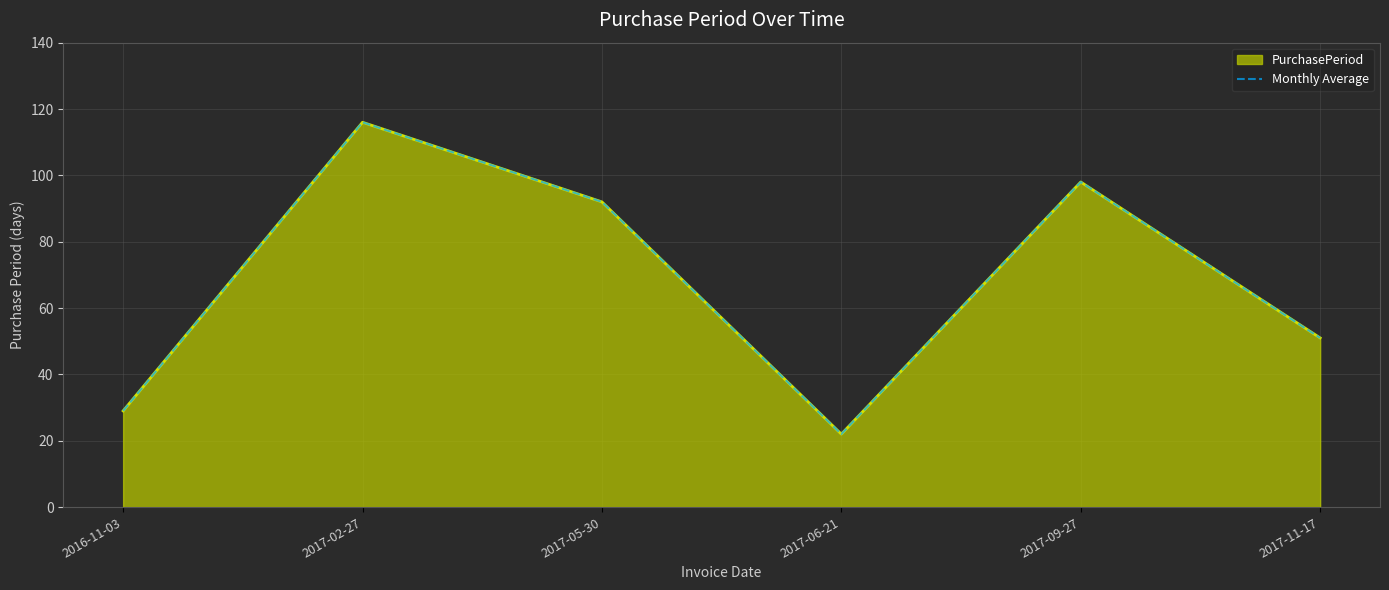

At which category does the data reach its first local peak?

2017-02-27